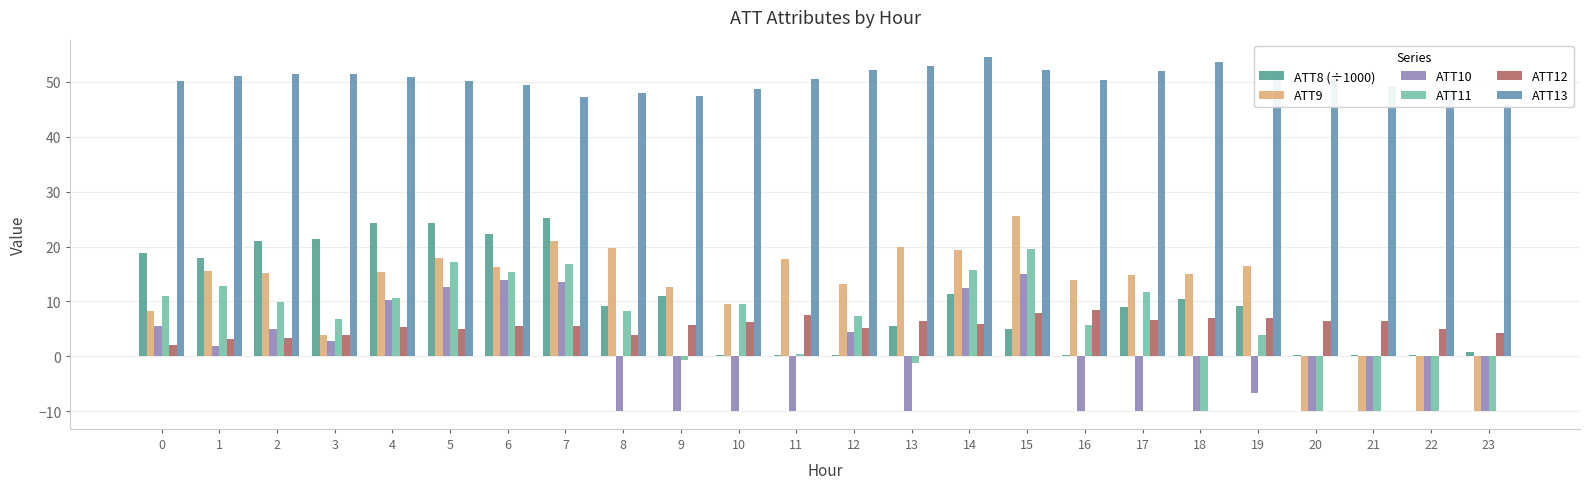

Between 10 and 19, which series saw the biggest shift?

ATT8 (÷1000)